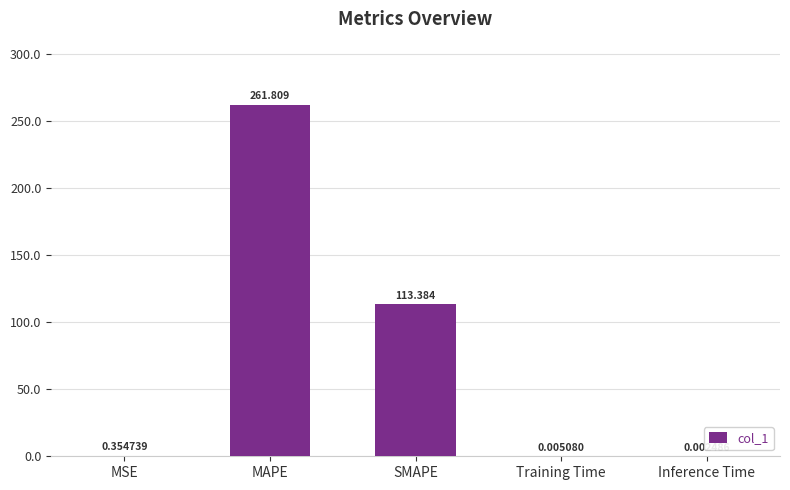

The value at MAPE is 261.8. True or false?

True